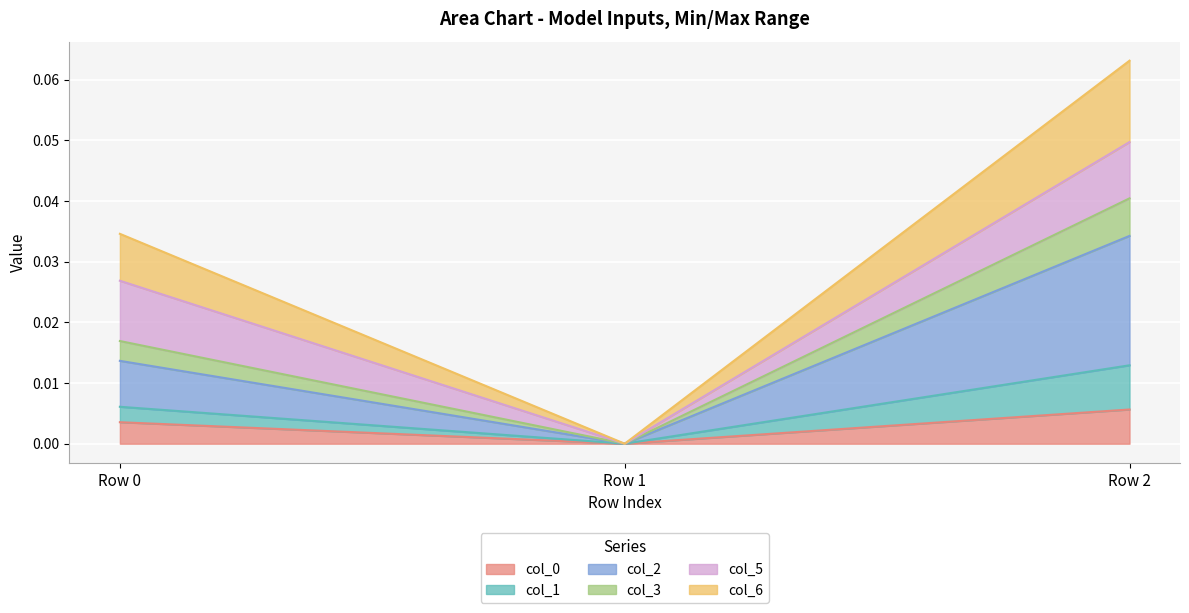

What is the maximum value for col_6?

0.1